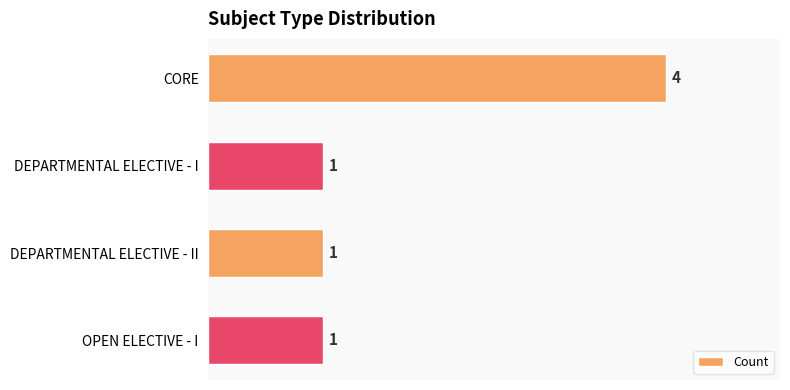

True or false: the data shows 4 at CORE.

True